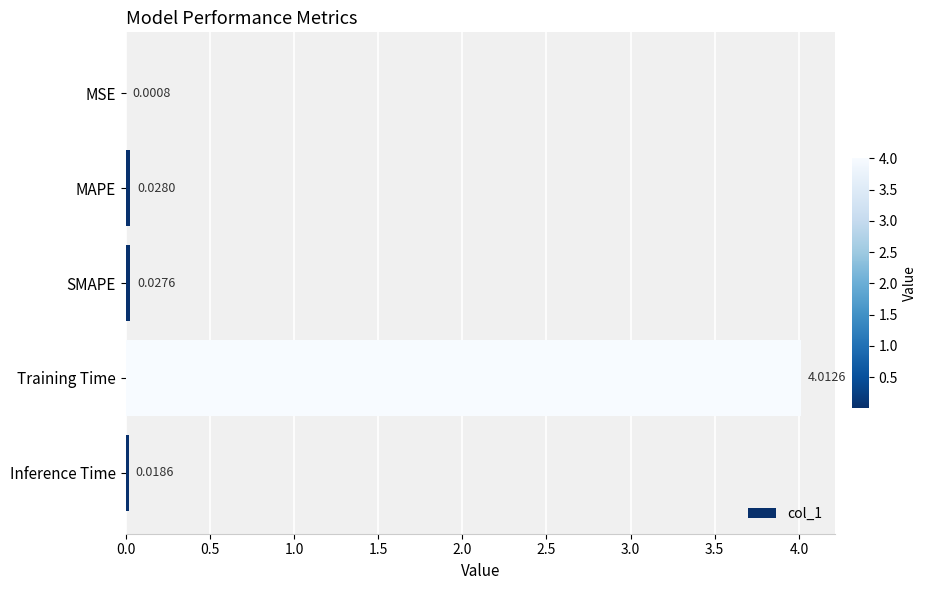

What is the sum of all values?

4.1